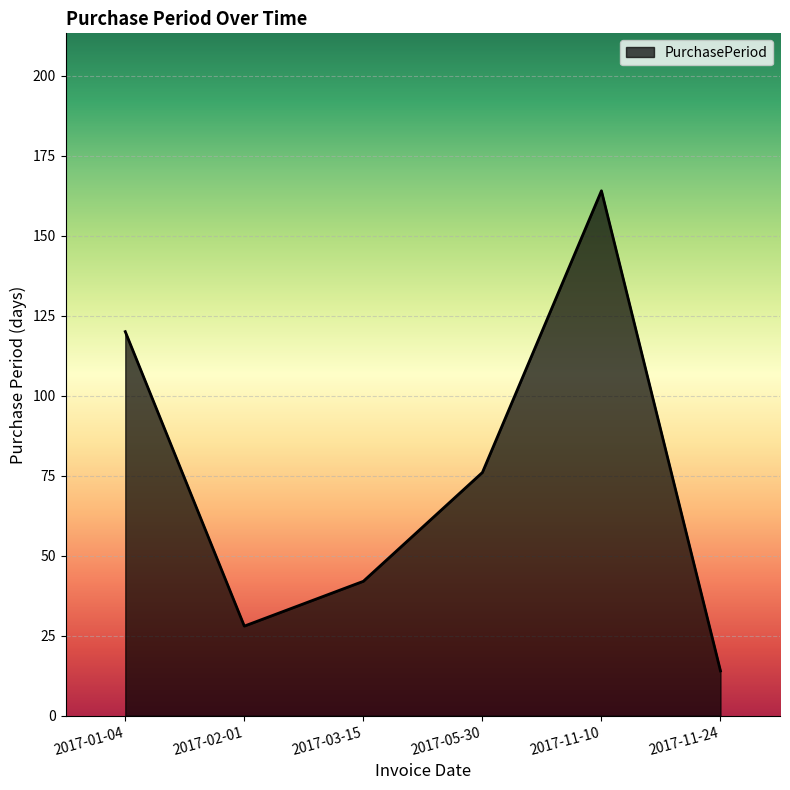

Which has a higher value, 2017-02-01 or 2017-05-30?

2017-05-30